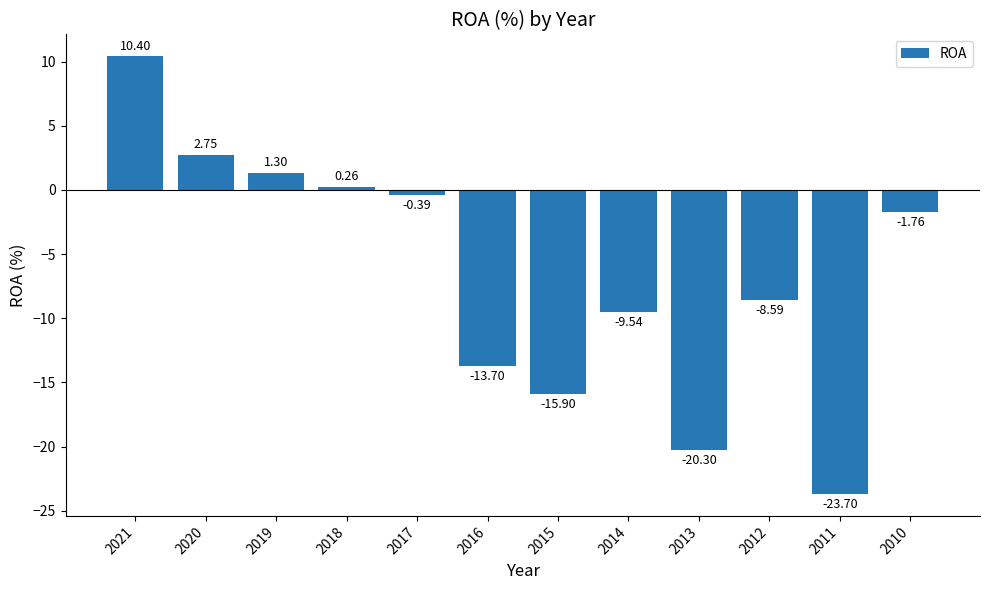

List the labels in order of value, largest first.

2021, 2020, 2019, 2018, 2017, 2010, 2012, 2014, 2016, 2015, 2013, 2011